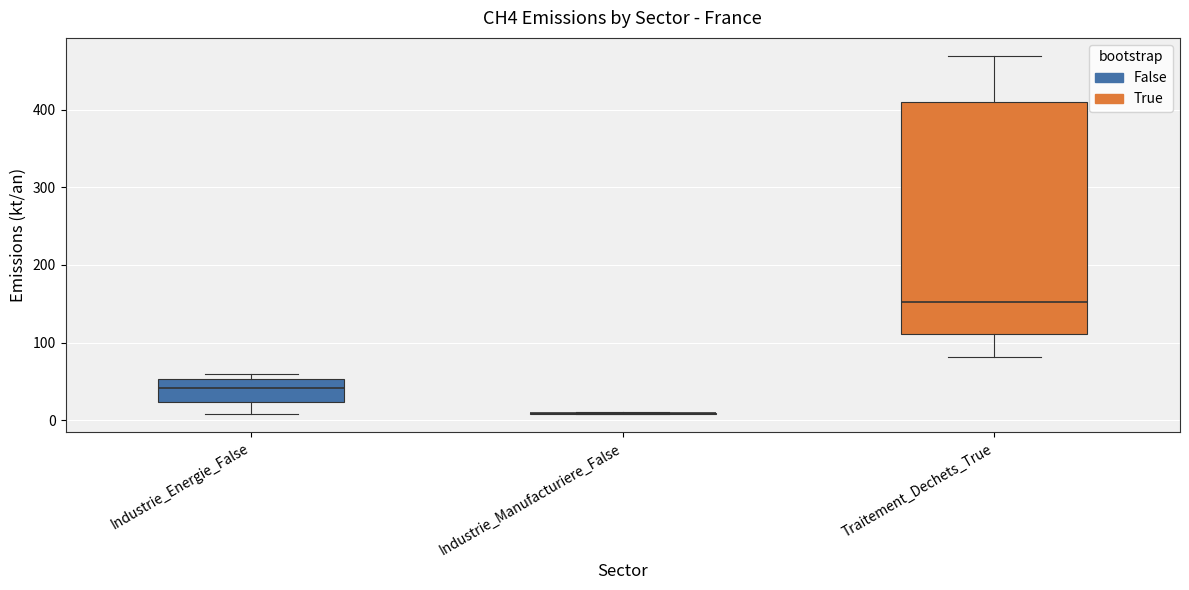

Reading left to right, read every box against the y-axis: the position of its median line, the range the box covers, and the ends of its whiskers. The values are not printed on the chart, so give them approximately, as read against the axis.

Industrie_Energie_False: median 40, box 20 to 50, whiskers 10 to 60
Industrie_Manufacturiere_False: box collapsed to a line at 10, whiskers 10 to 10
Traitement_Dechets_True: median 150, box 110 to 410, whiskers 80 to 470